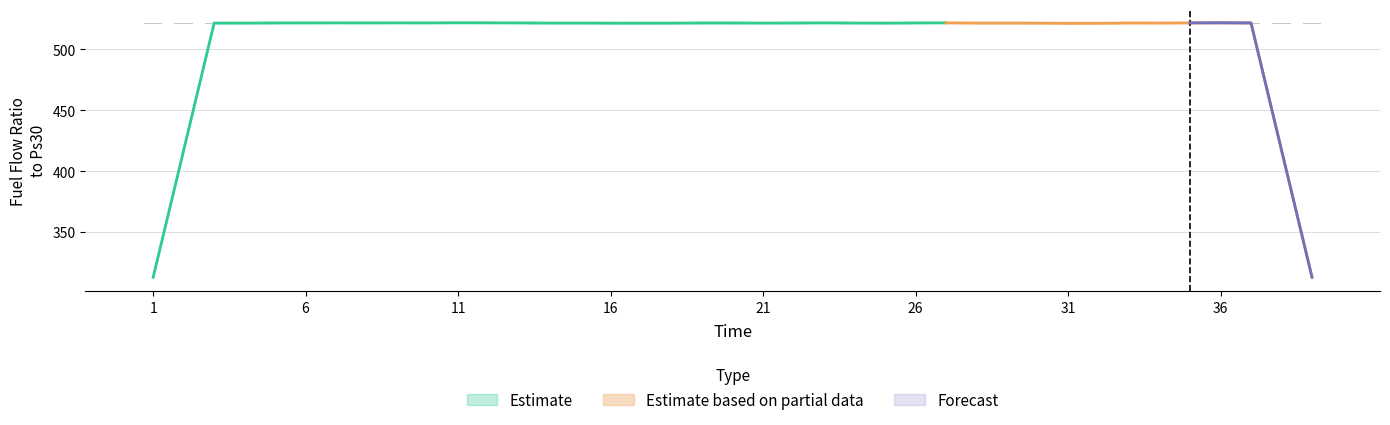

Which has a higher value, 31 or 5?

5